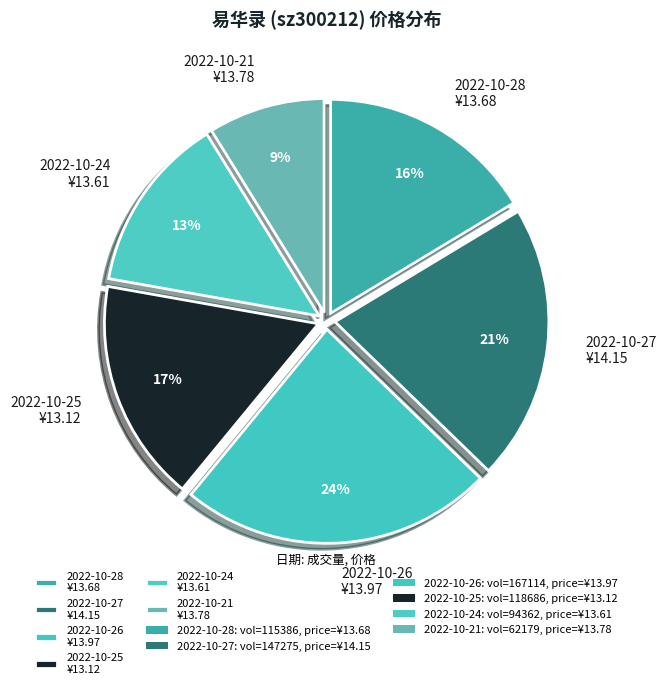

Which slice is the largest?

2022-10-26 ¥13.97